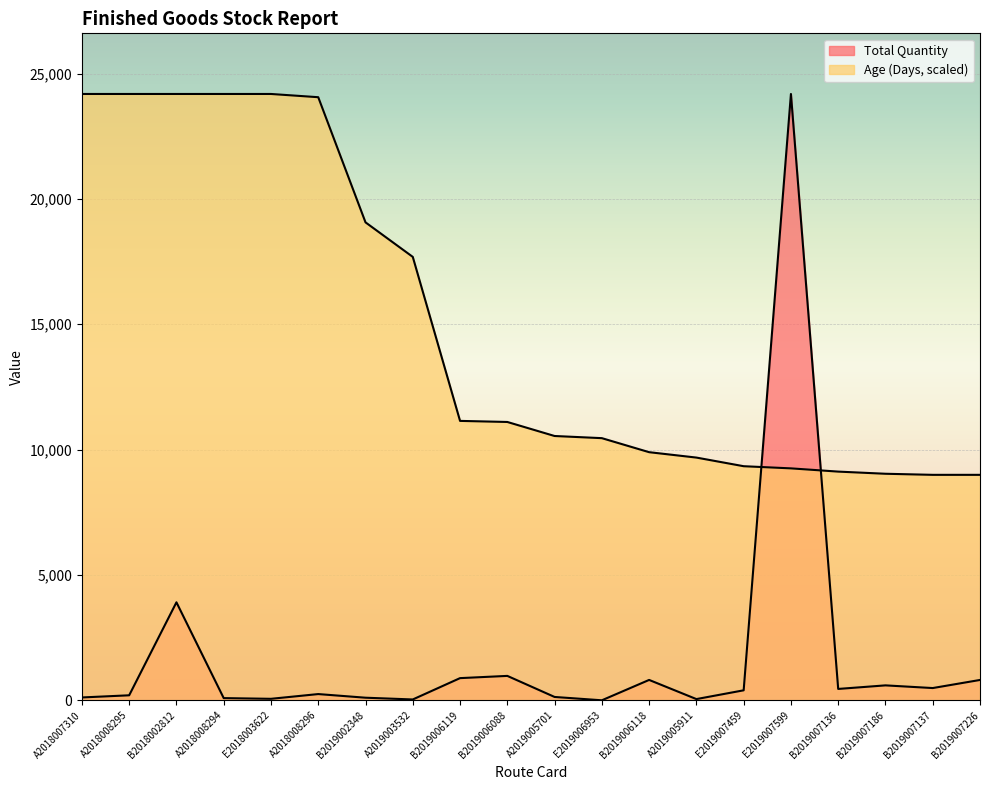

Which series has the largest total across all categories?

Age (Days)